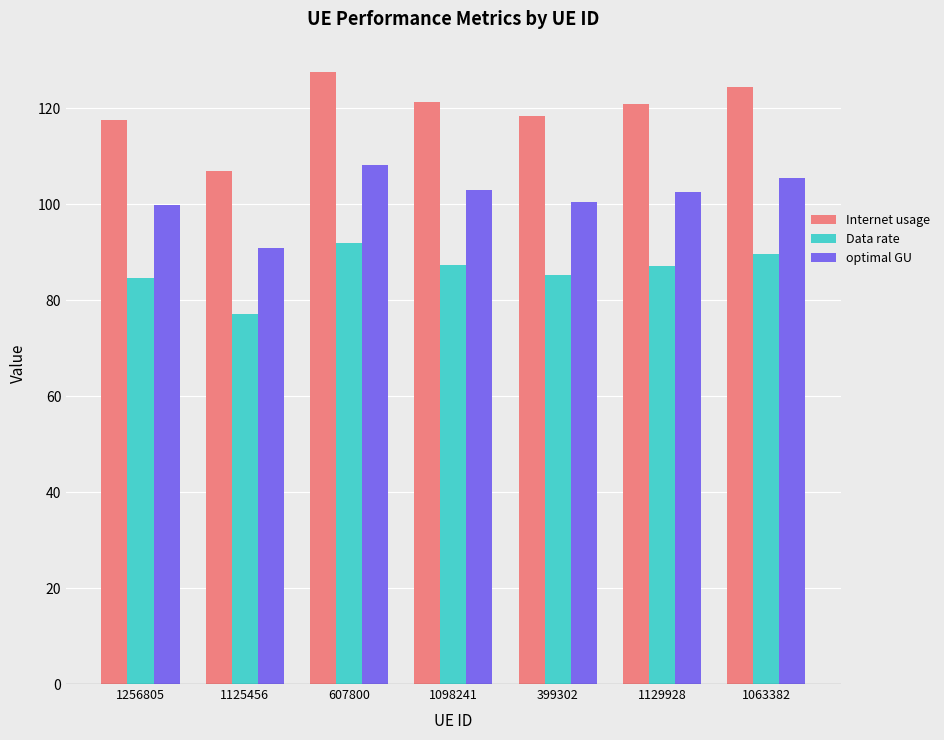

At 1125456, list the series in order from largest to smallest.

Internet usage, optimal GU, Data rate